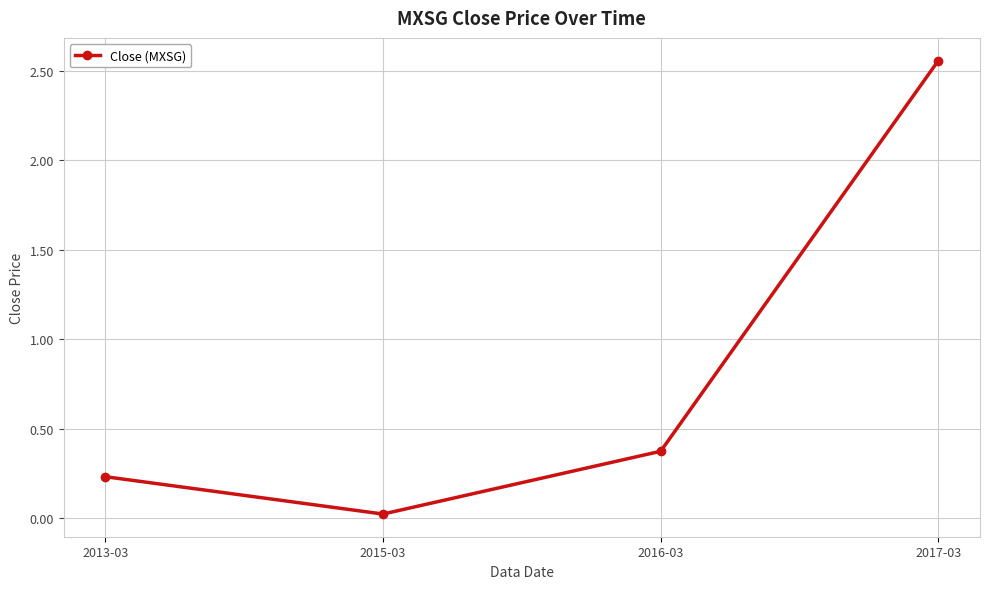

What is the change in value from 2013-03 to 2016-03?

+0.1